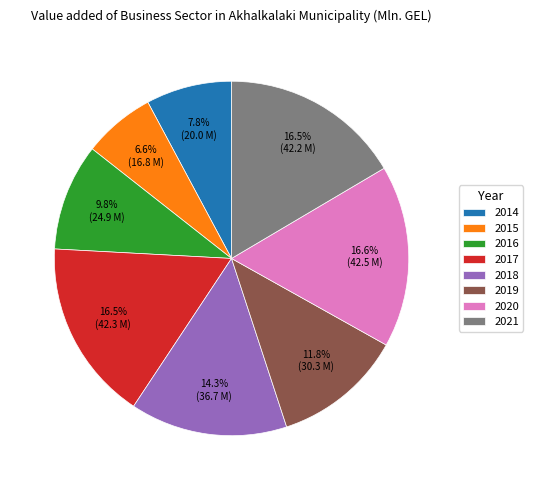

Which slice is the smallest?

2015